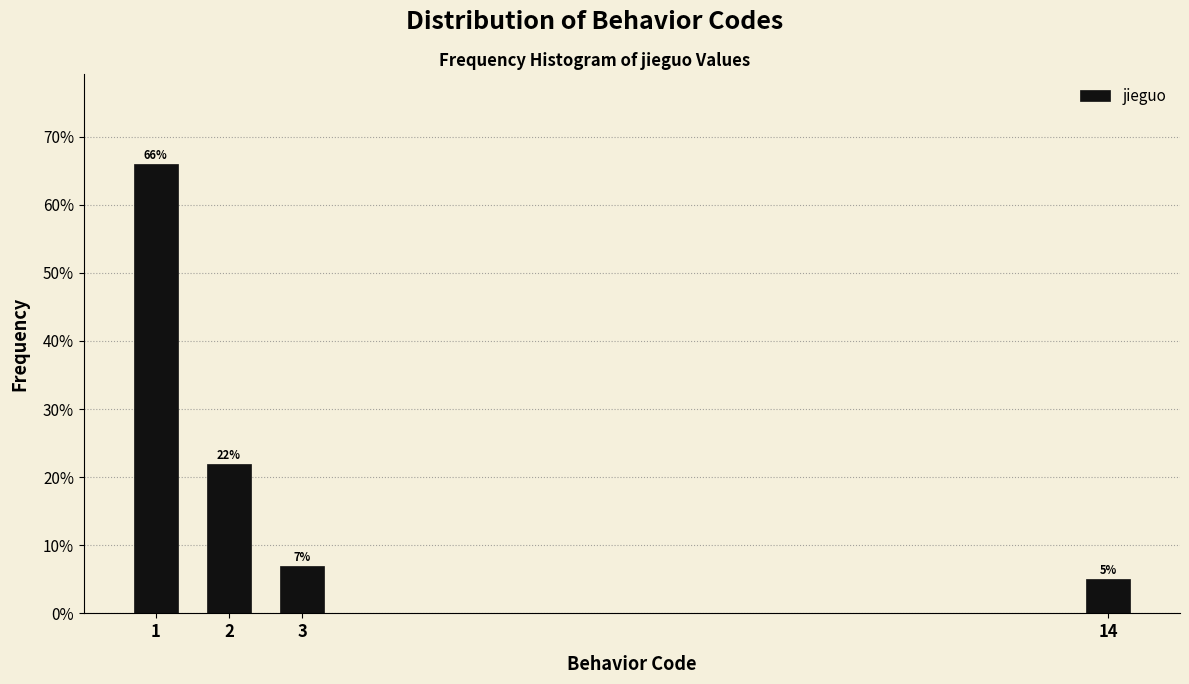

Reading right to left, list all the values displayed in this chart.

5.0	7.0	22.0	66.0